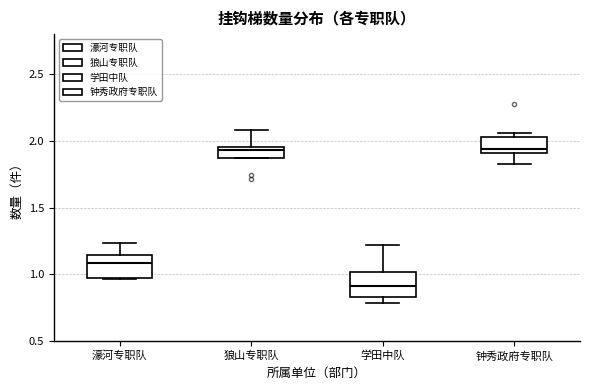

Which box has the lowest median line?

学田中队